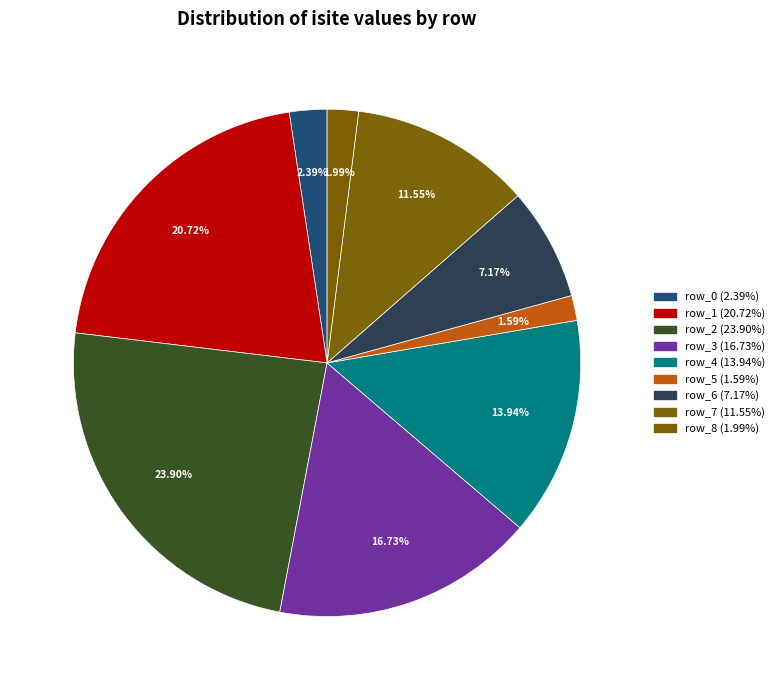

To the nearest percent, what is the average slice percentage?

11%